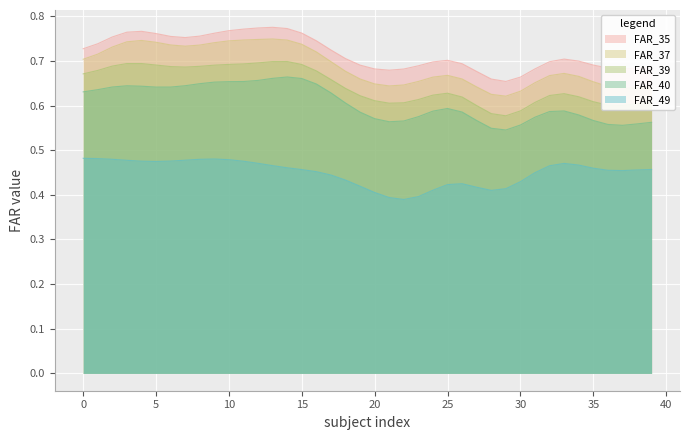

True or false: FAR_35 and FAR_39 intersect in this chart.

False